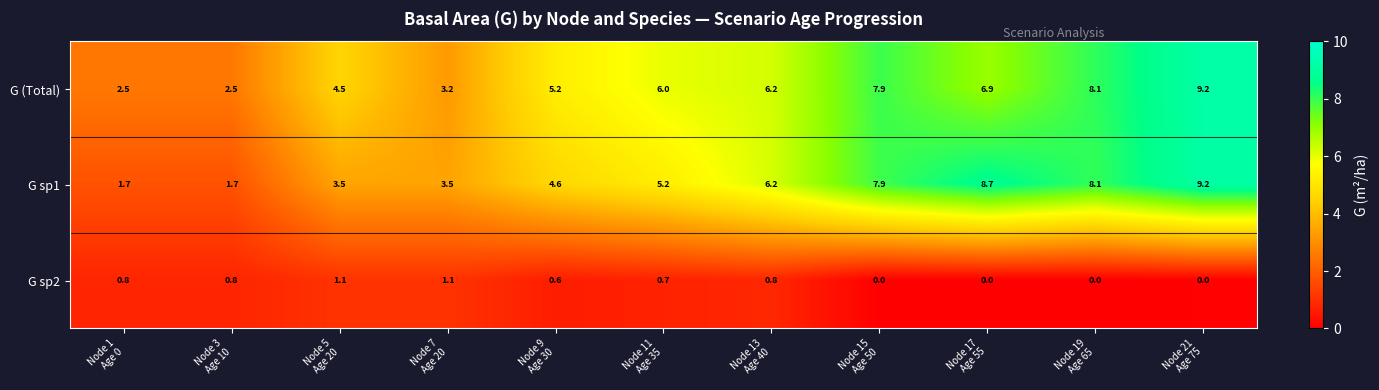

What is the difference between the second highest and minimum values in the G (Total) series?

5.6